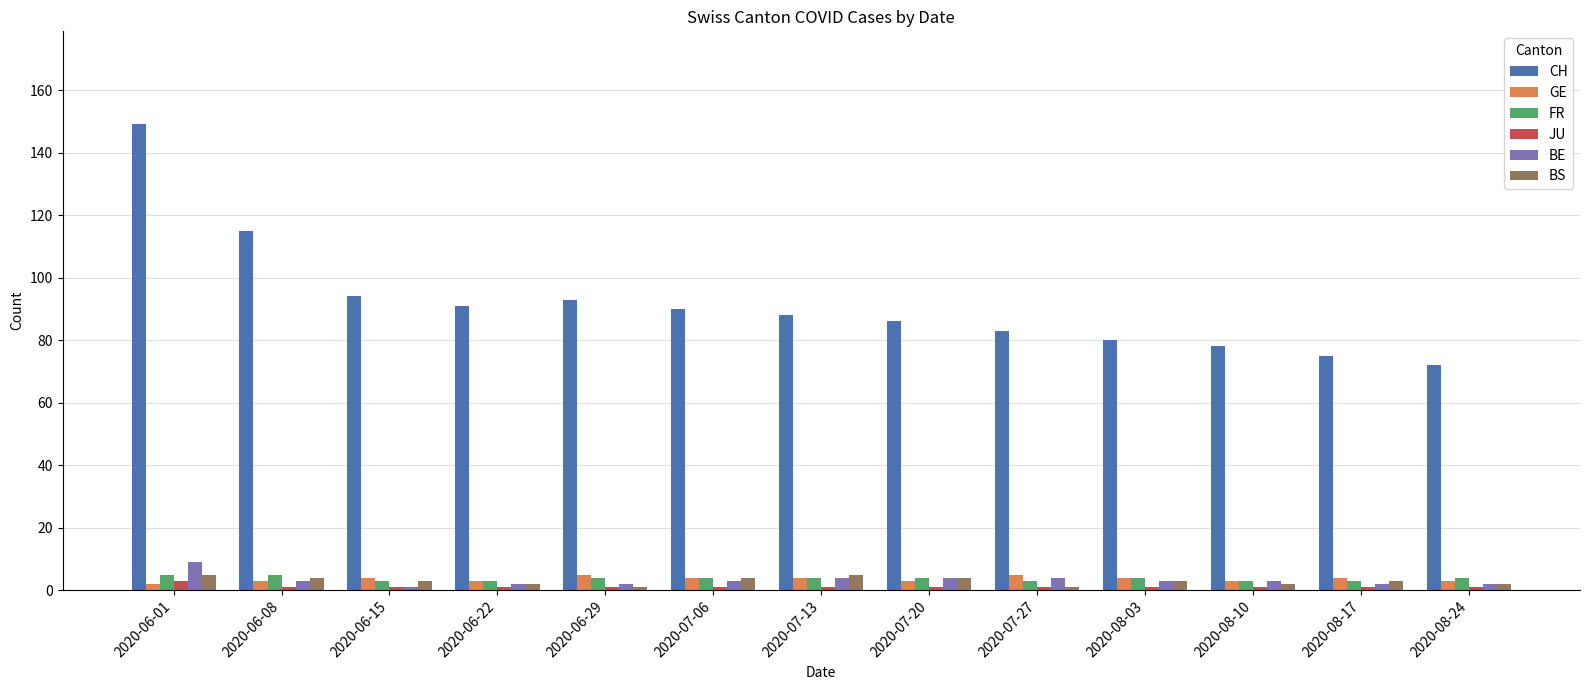

What is the highest value of the BS series?

5